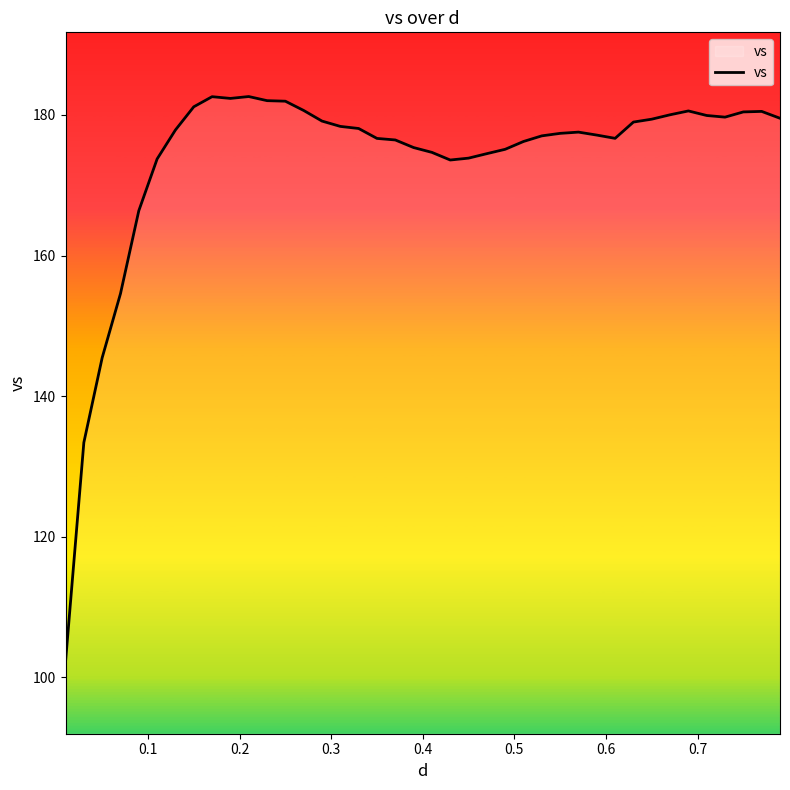

What is the minimum value shown in the chart?

102.2